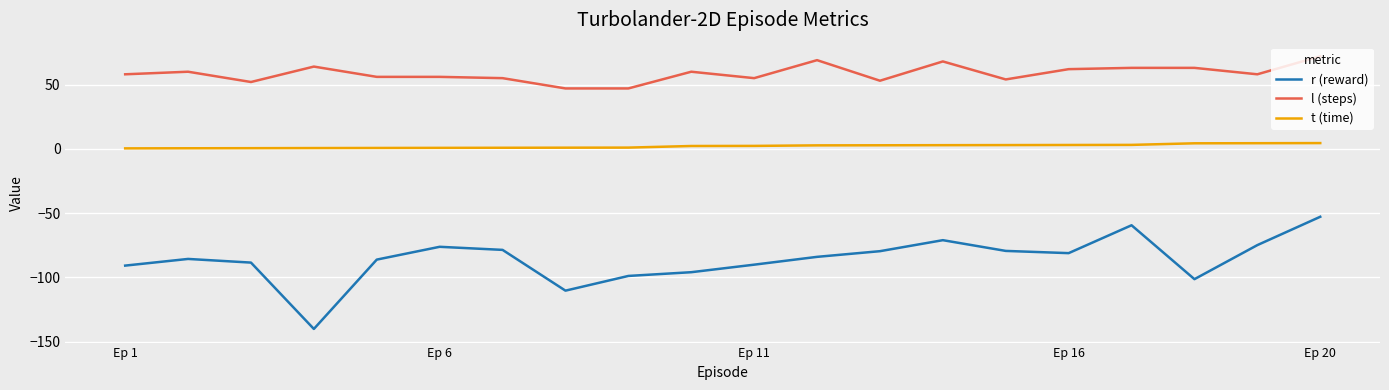

List the series in order of their peak value, lowest first.

r (reward), t (time), l (steps)